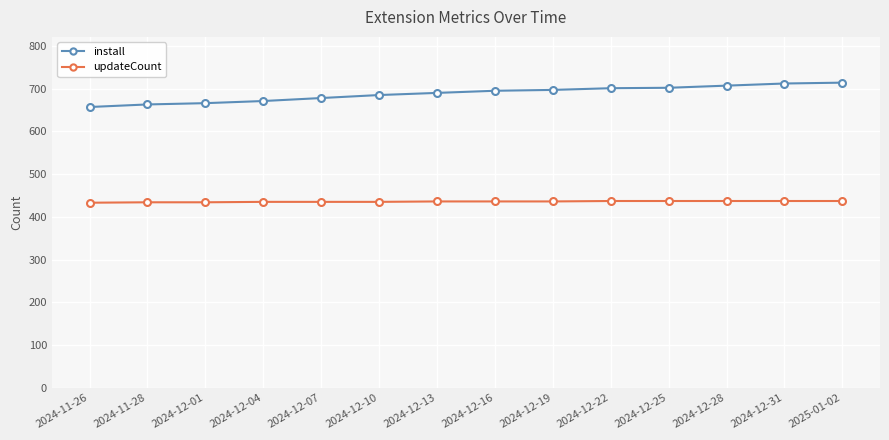

What is the difference between the maximum and minimum values in the install series?

57